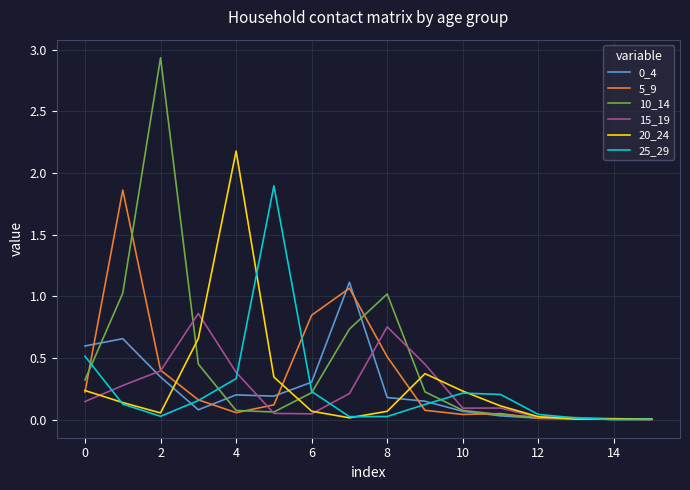

Which series has the largest range (max minus min)?

10_14